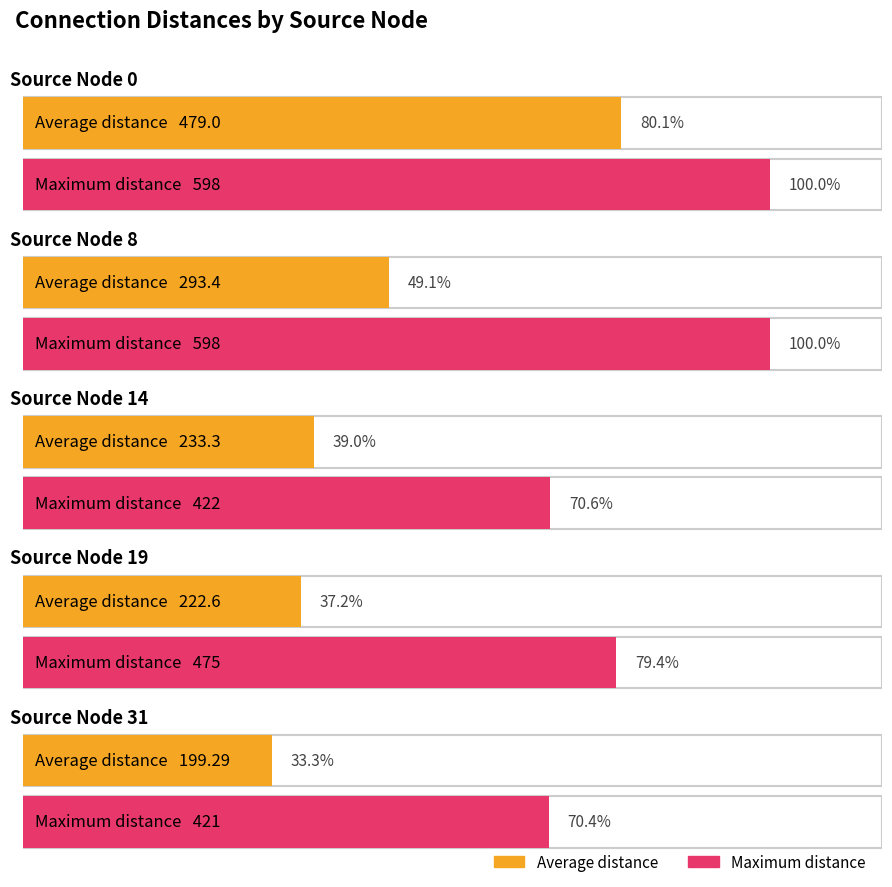

Are the bars grouped side by side (vs. stacked)?

Yes